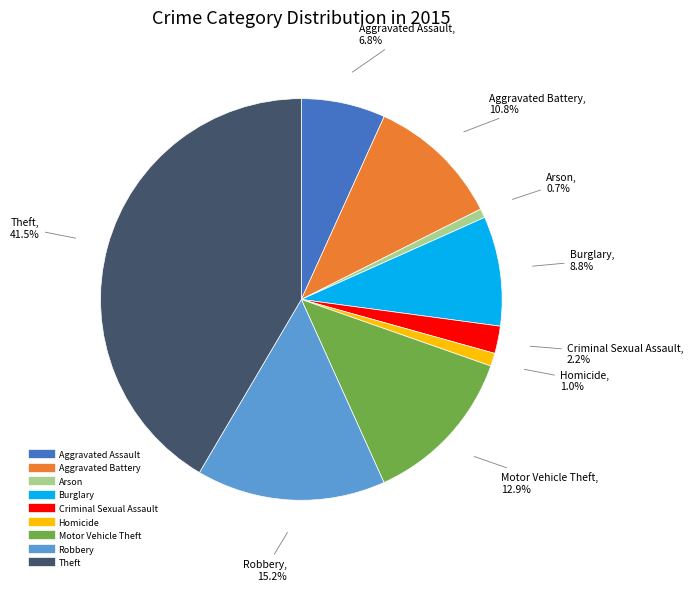

Combined, do Motor Vehicle Theft and Criminal Sexual Assault account for over 50%?

No